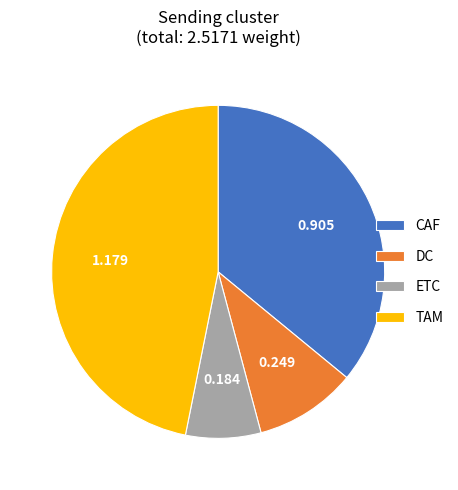

Count the number of slices in the pie.

4